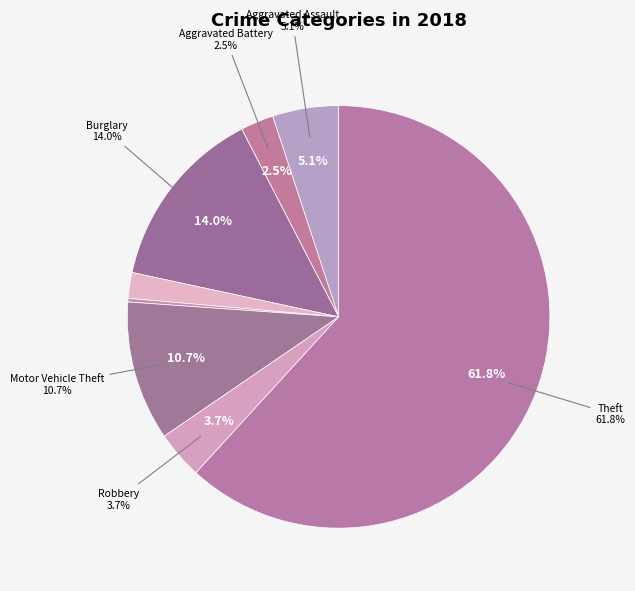

What percentage do Aggravated Assault and Theft together represent?

66.9%